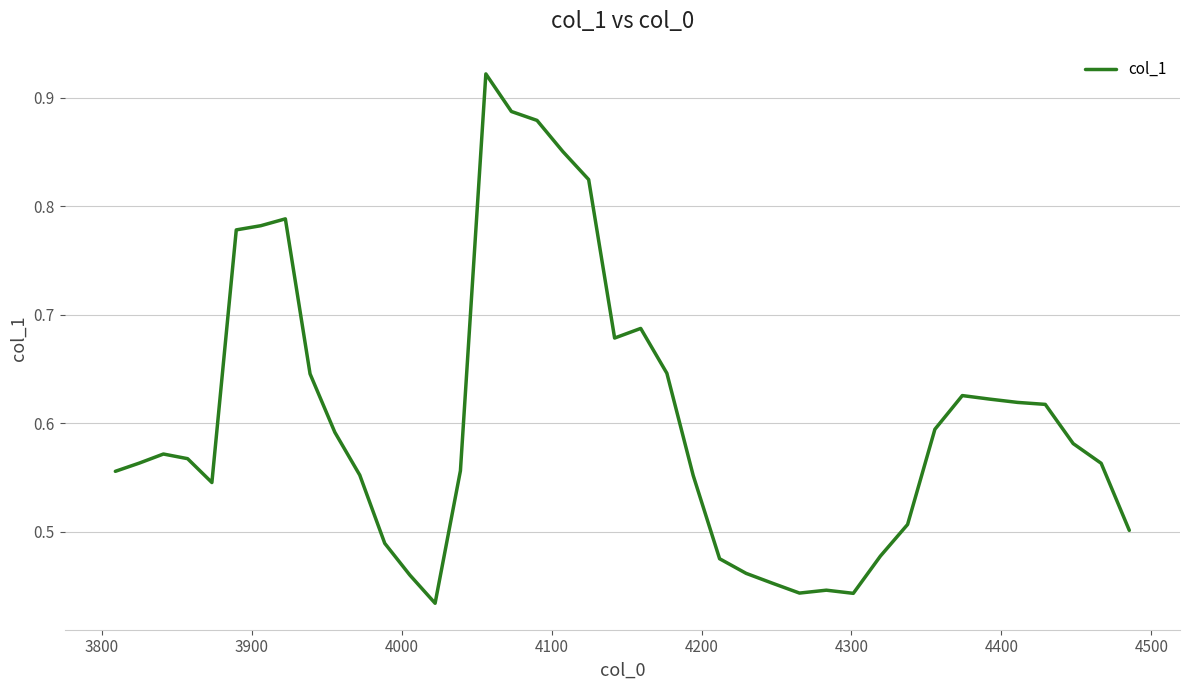

Reading left to right, what are all the values shown in this chart?

0.6	0.6	0.6	0.6	0.5	0.8	0.8	0.8	0.6	0.6	0.6	0.5	0.5	0.4	0.6	0.9	0.9	0.9	0.9	0.8	0.7	0.7	0.6	0.6	0.5	0.5	0.5	0.4	0.4	0.4	0.5	0.5	0.6	0.6	0.6	0.6	0.6	0.6	0.6	0.5